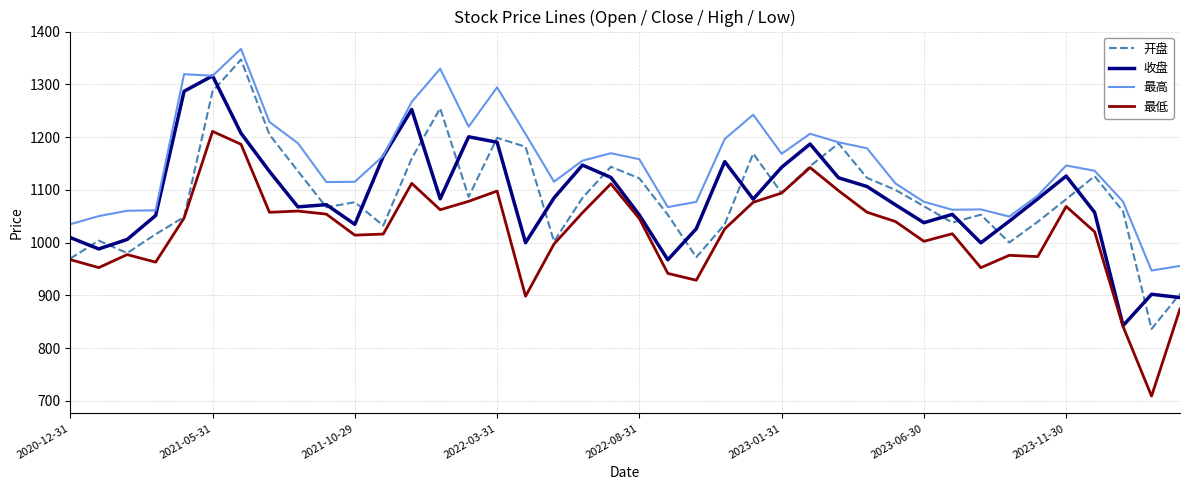

Which series has the largest range (max minus min)?

开盘